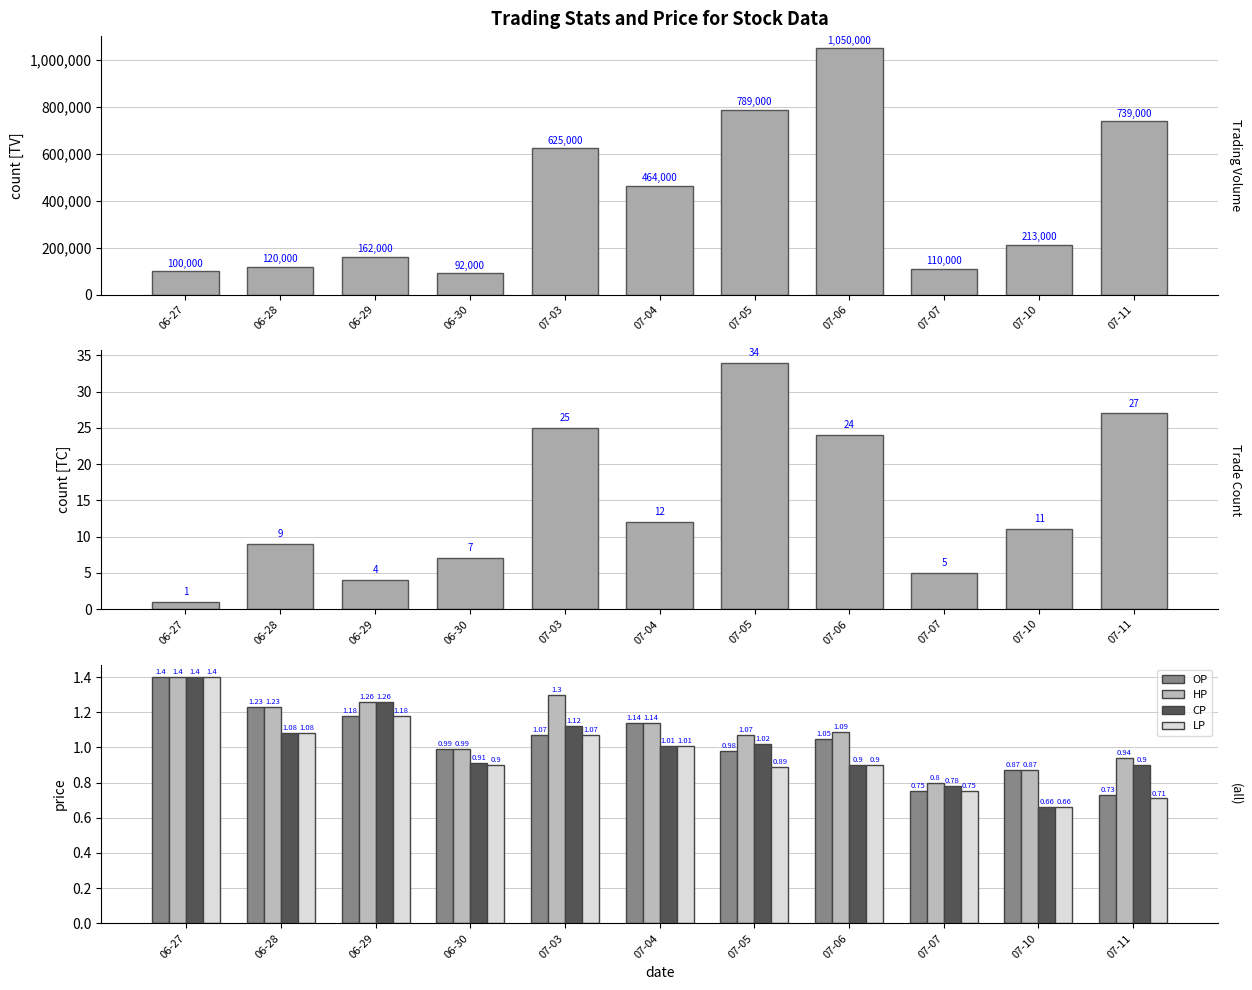

What is the total value across all series at 07-11?

739030.3